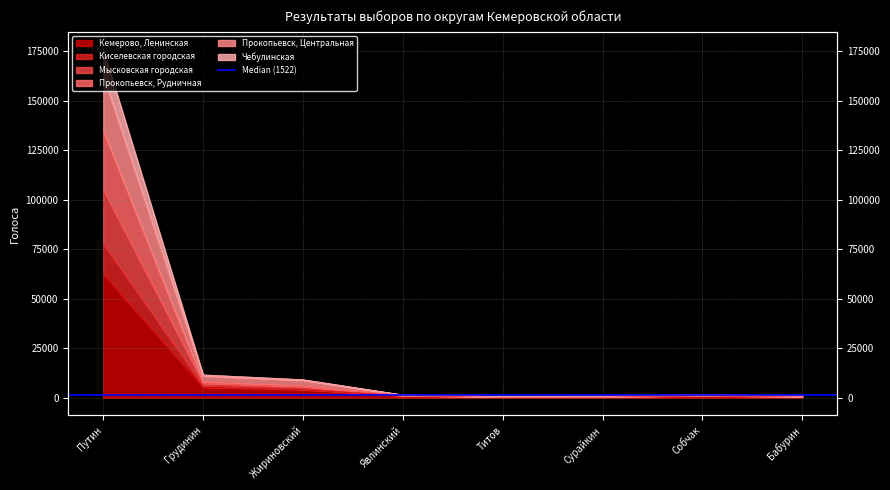

At which category does Кемерово, Ленинская reach its first local peak?

Собчак